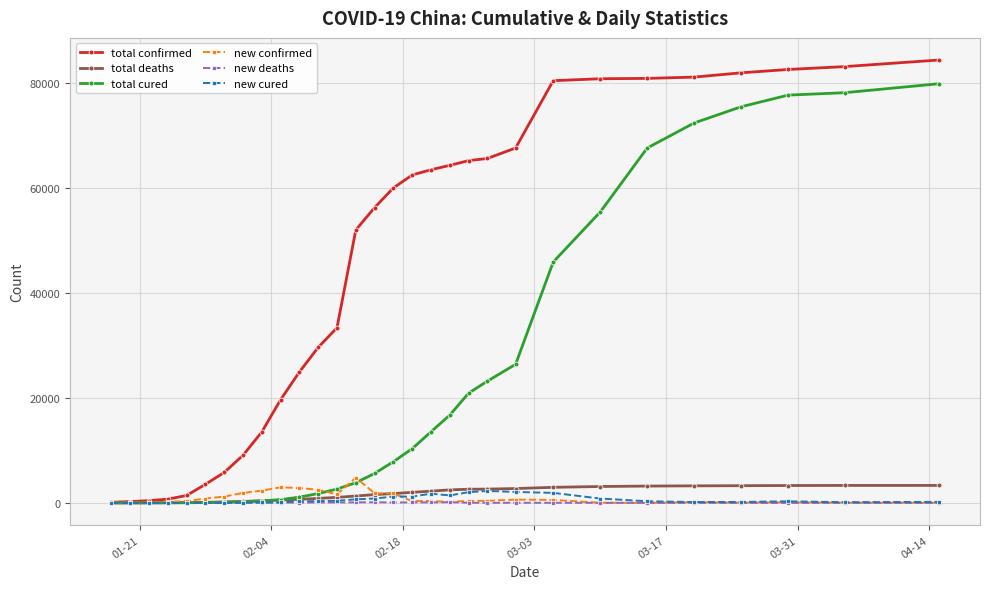

What is the value of the total deaths point at the 12th from the left?

871